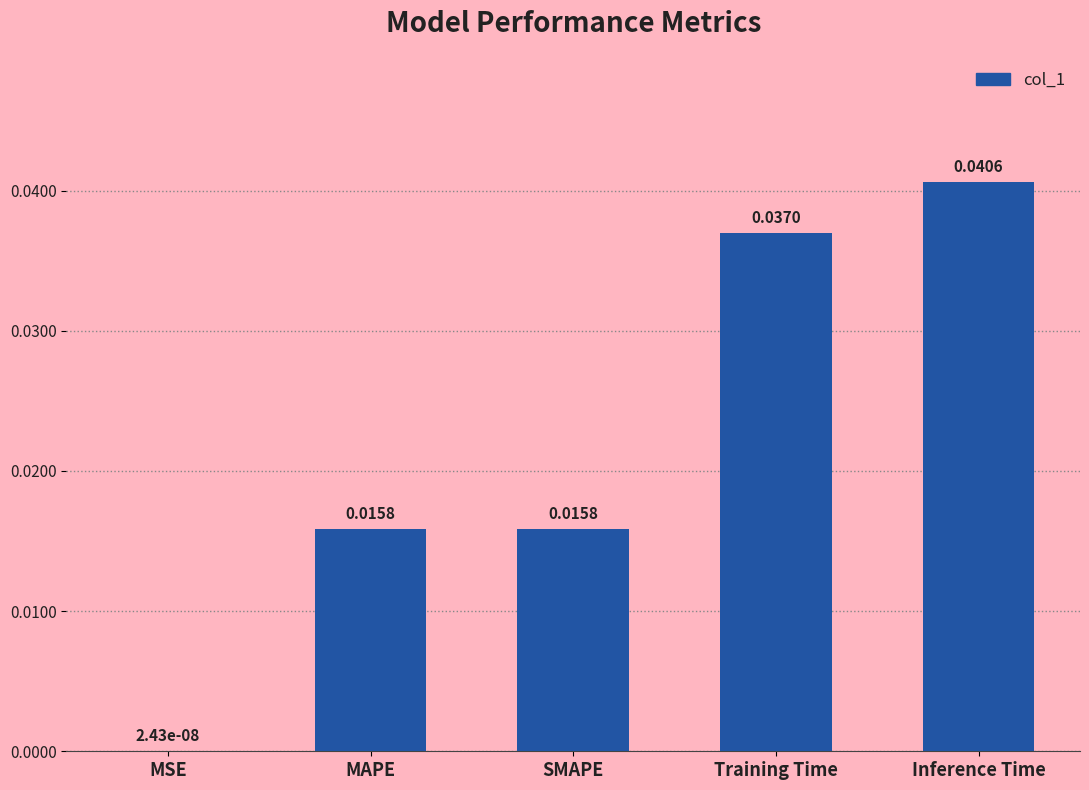

At which category does the chart reach its peak across all series?

Inference Time